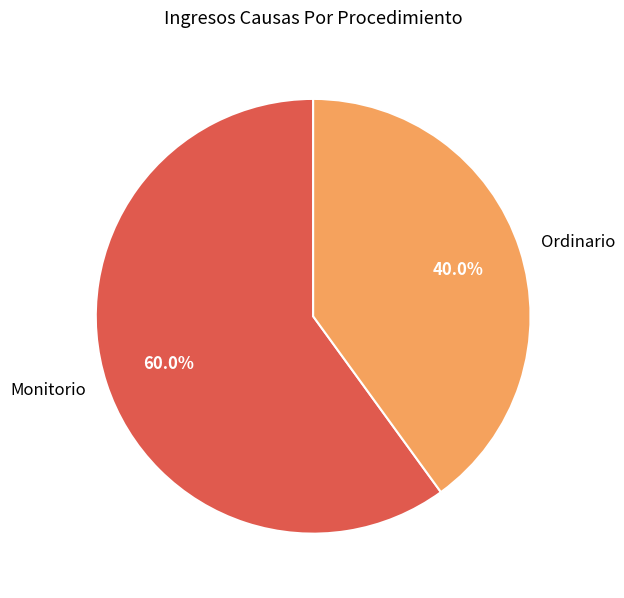

What is the ratio of the value at Monitorio to the value at Ordinario?

1.5